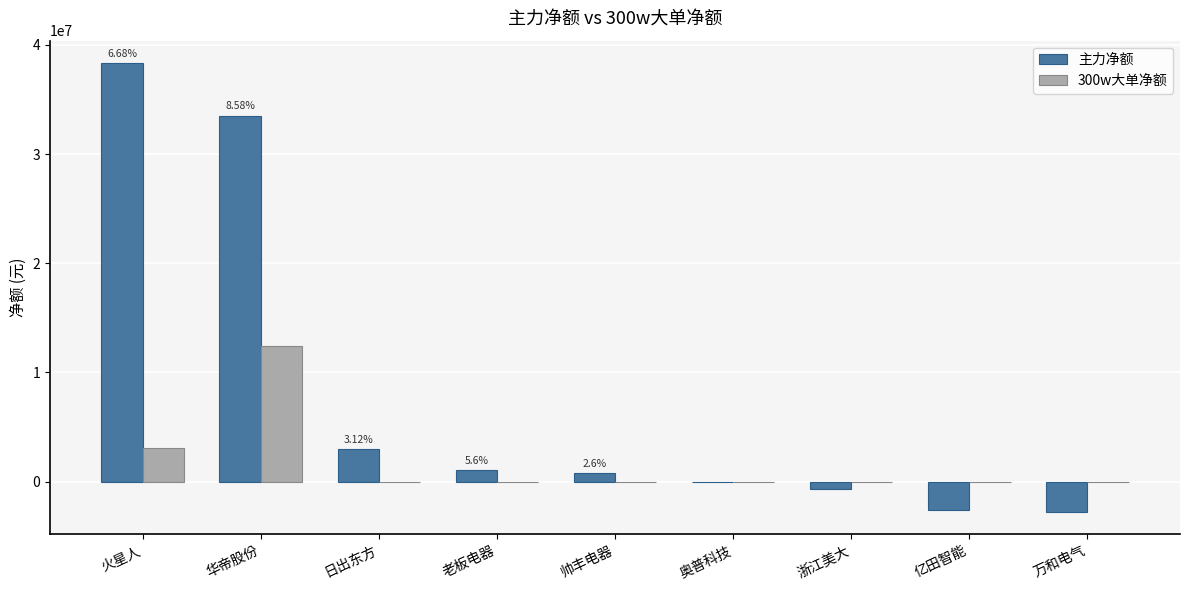

What is the sum of the 主力净额 values at 万和电气 and 日出东方?

246273